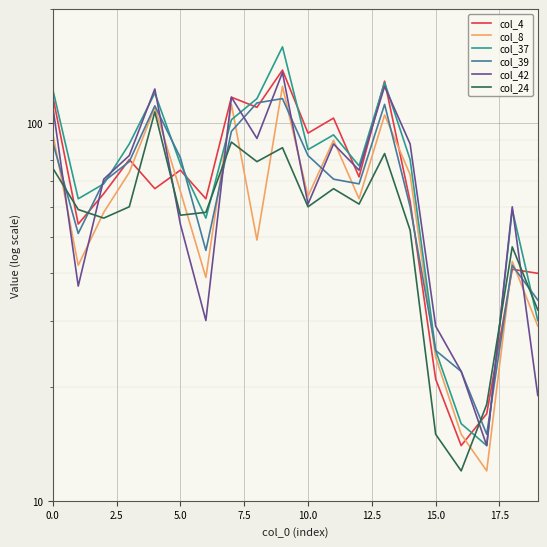

Is this an area chart (filled region under the line)?

No